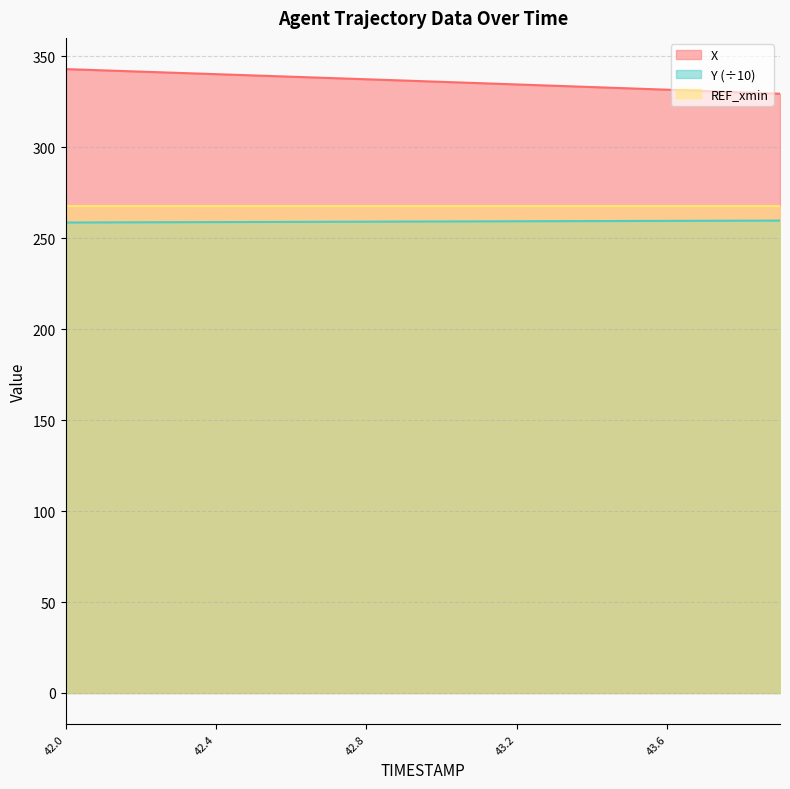

What is the label of the 6th point from the left?

42.5